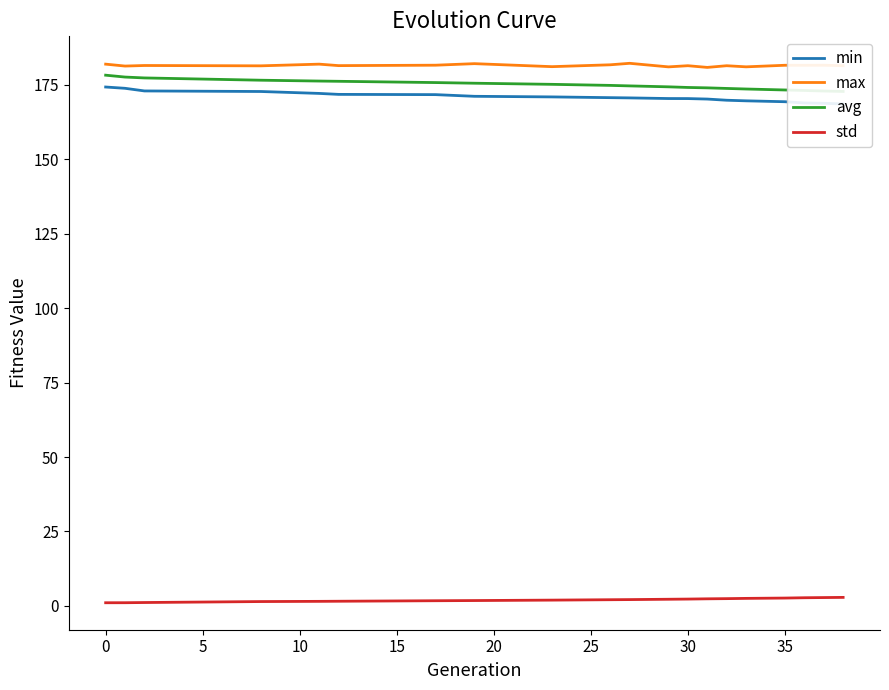

True or false: std and max cross at least once.

False